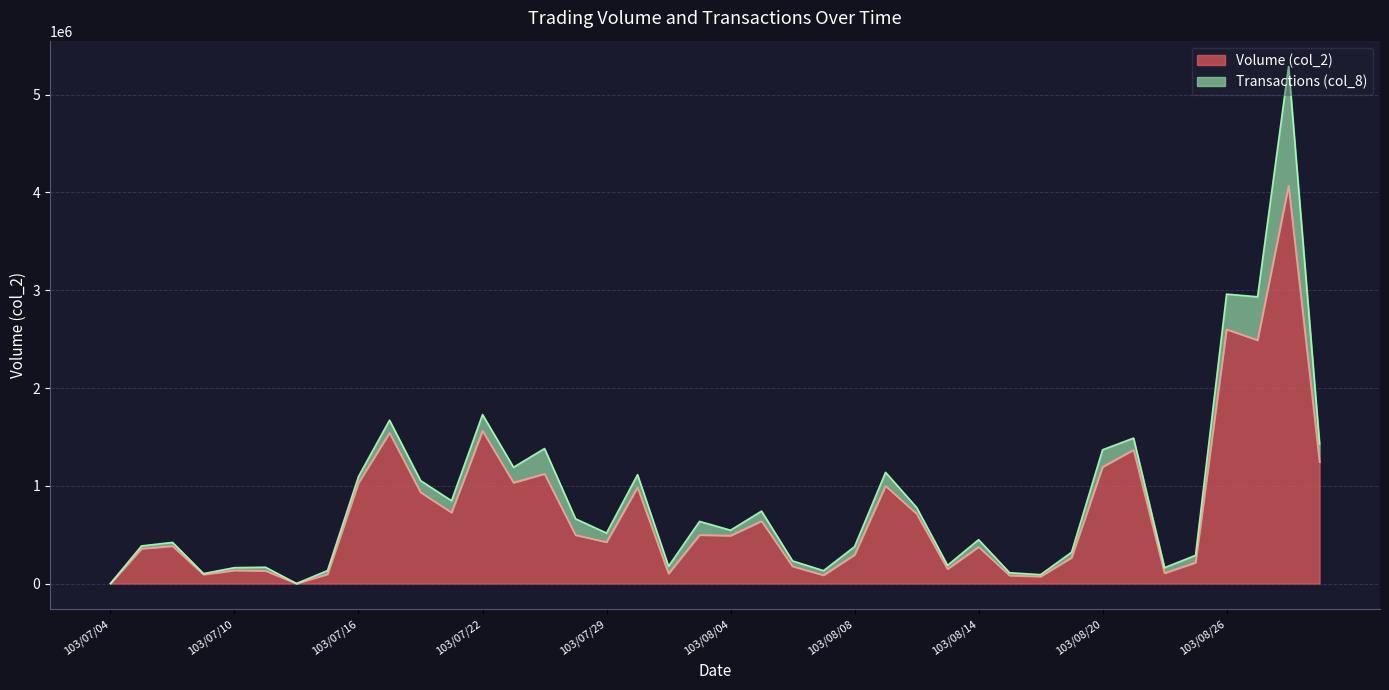

What is the ratio of the value at 103/08/14 to the value at 103/08/13?

2.5